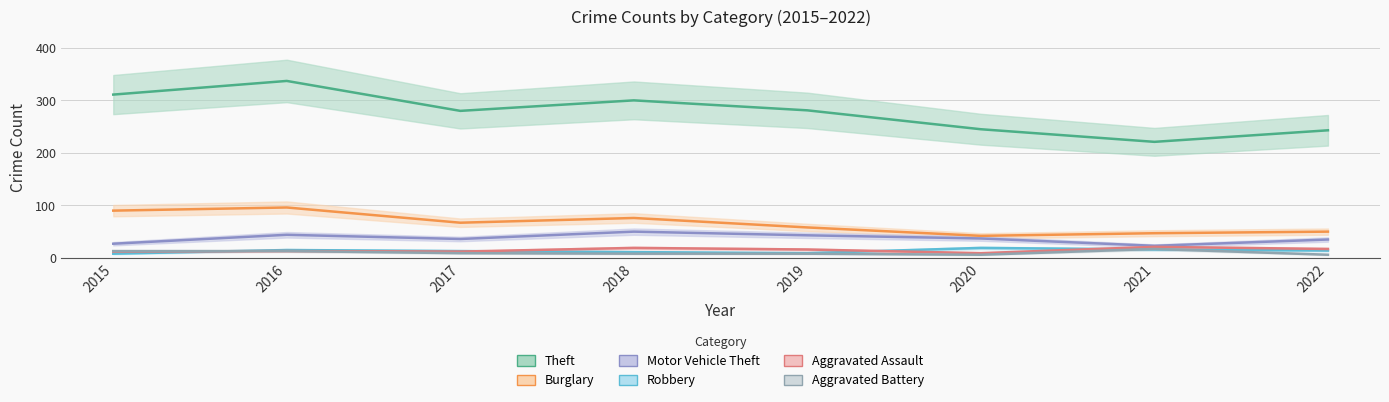

Rank the series at 2021 from highest to lowest value.

Theft, Burglary, Motor Vehicle Theft, Aggravated Assault, Aggravated Battery, Robbery